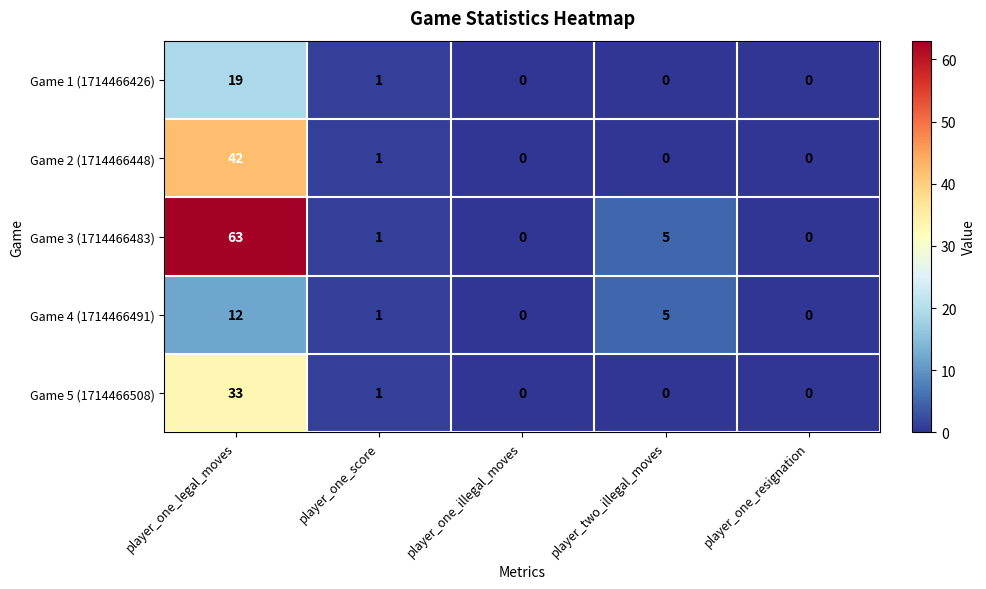

Between player_one_legal_moves and player_one_score, which series saw the biggest shift?

Game 3 (1714466483)